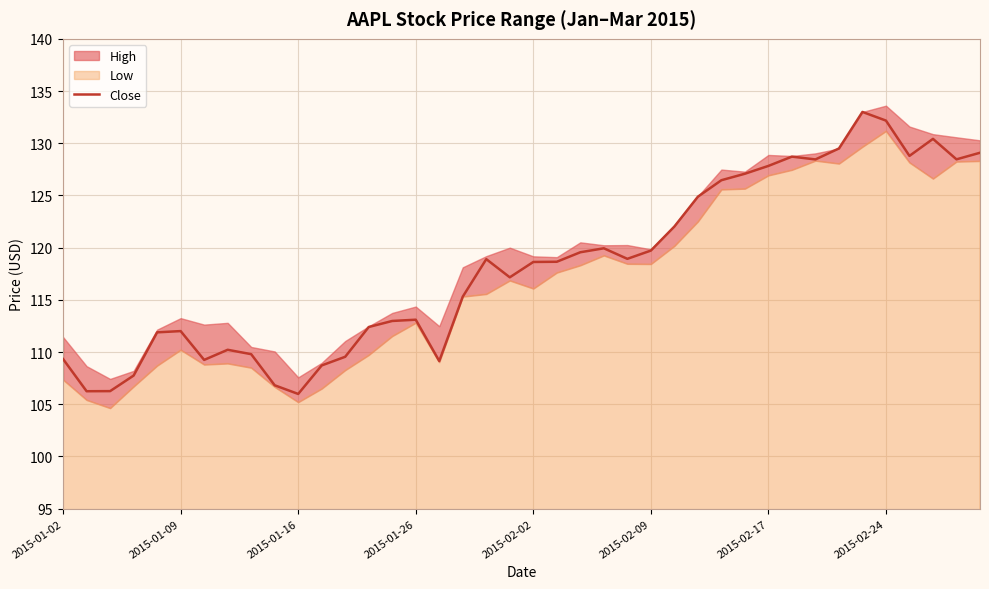

Read the value at 24.

118.9